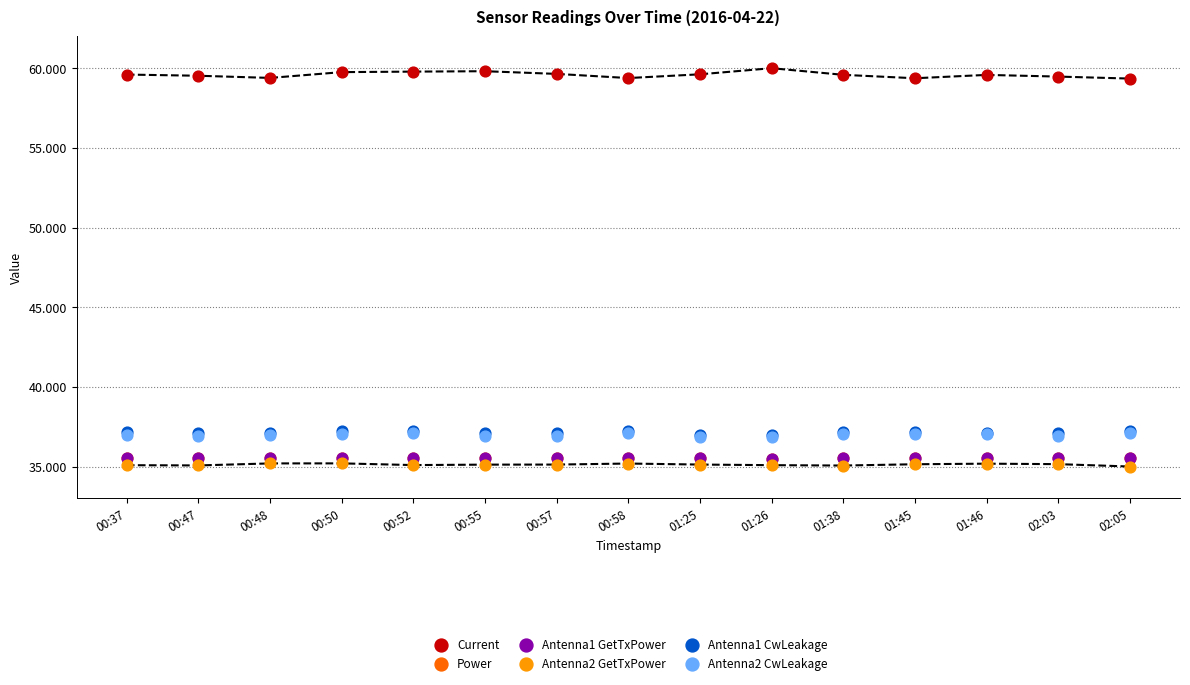

Which series reaches the maximum Y coordinate?

Current